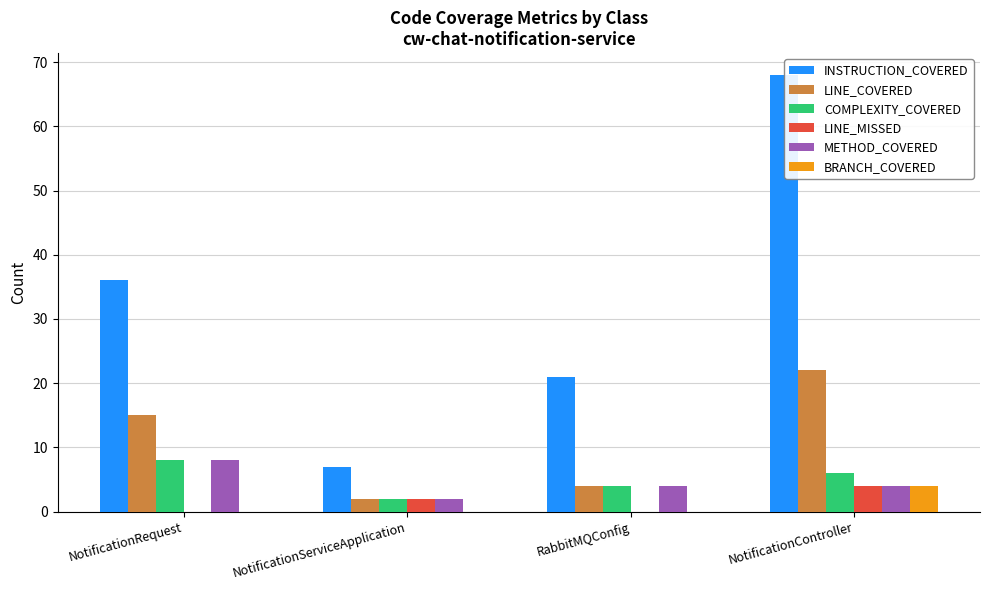

What is the sum of all LINE_MISSED values?

6